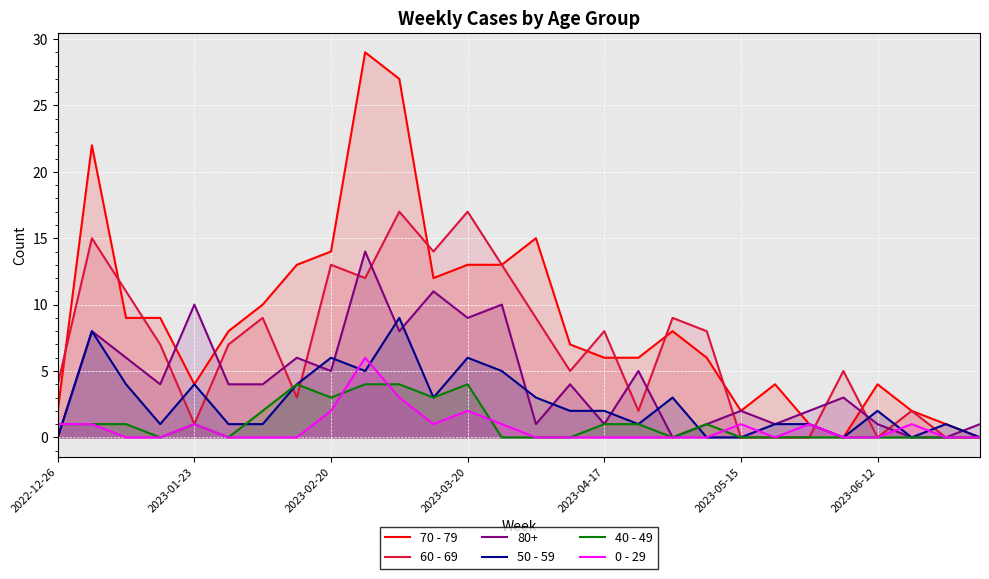

The value of 40 - 49 at 2023-05-15 is 0. True or false?

True